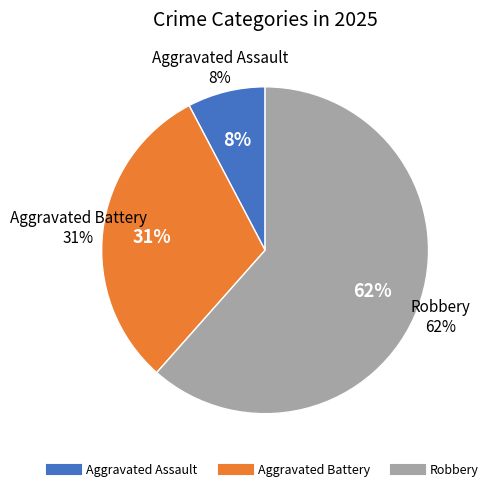

True or false: Aggravated Battery accounts for 23% of the total.

False